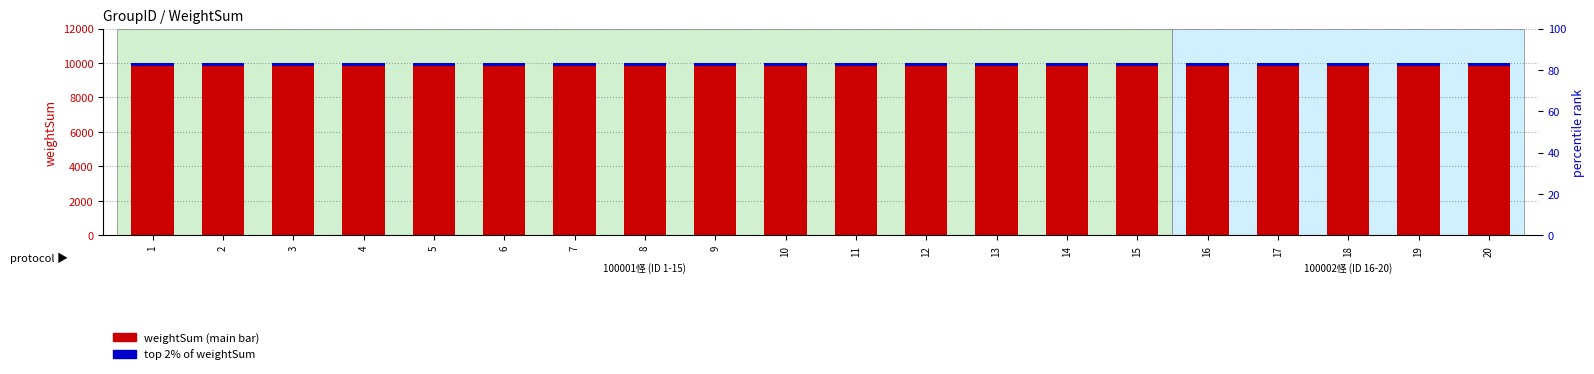

How many bars are there in total?

40